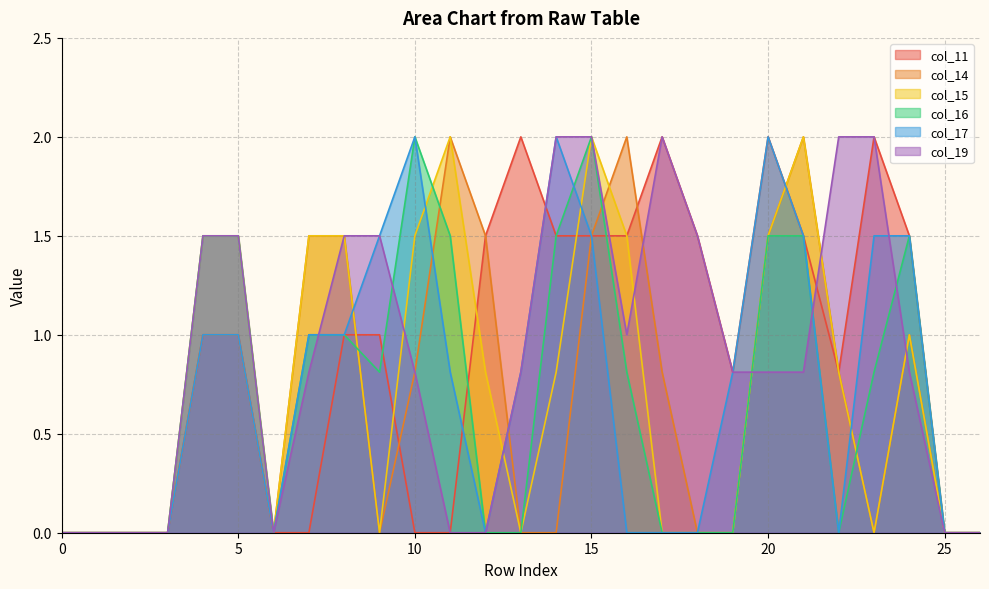

How many data points in col_15 are above 0?

14